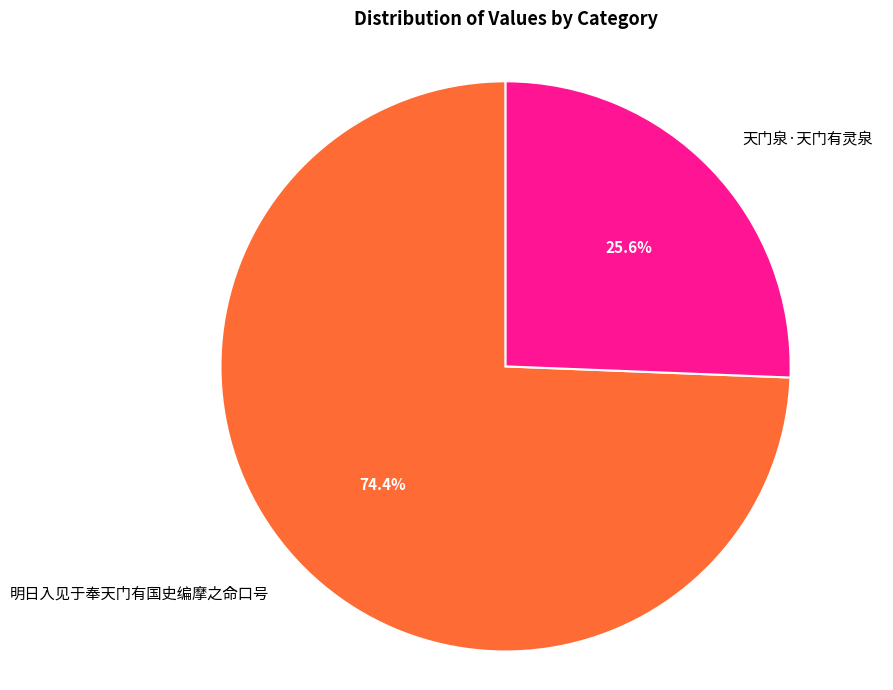

True or false: 明日入见于奉天门有国史编摩之命口号 accounts for 80% of the total.

False